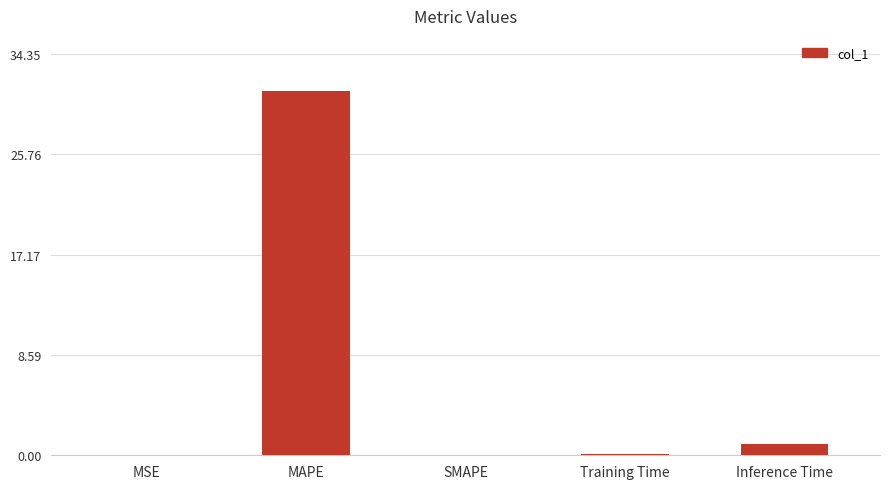

What is the change in value from MAPE to Inference Time?

-30.3